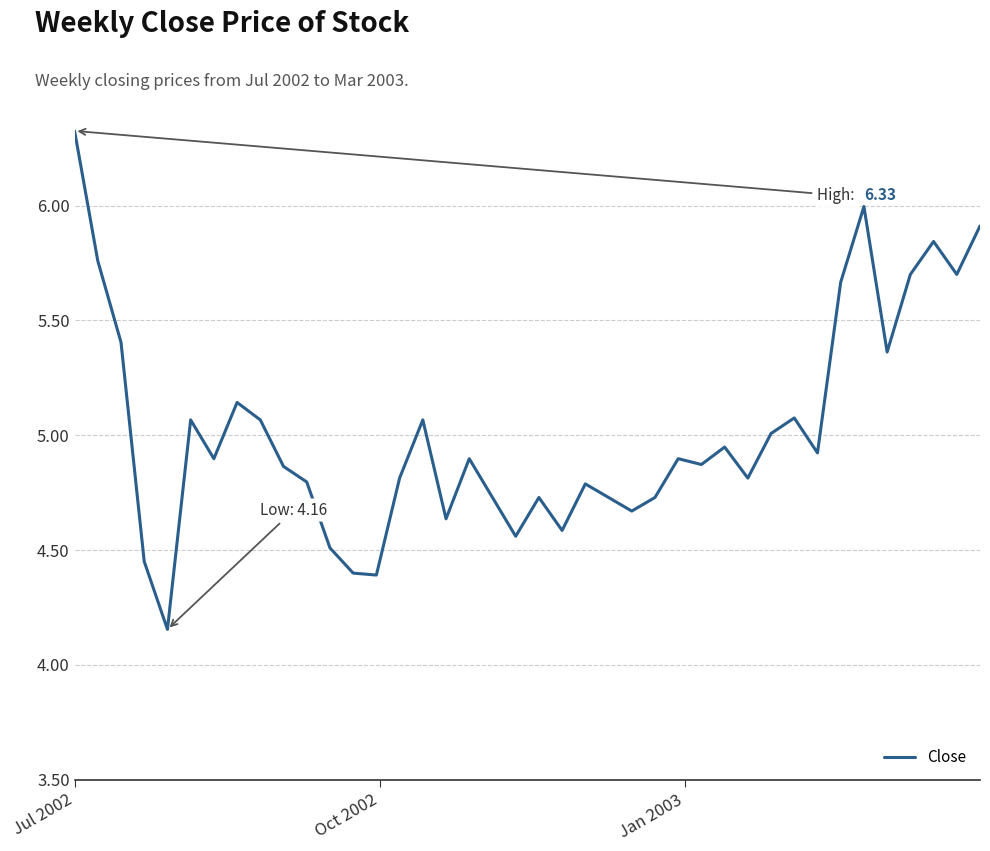

What is the greatest value displayed?

6.3